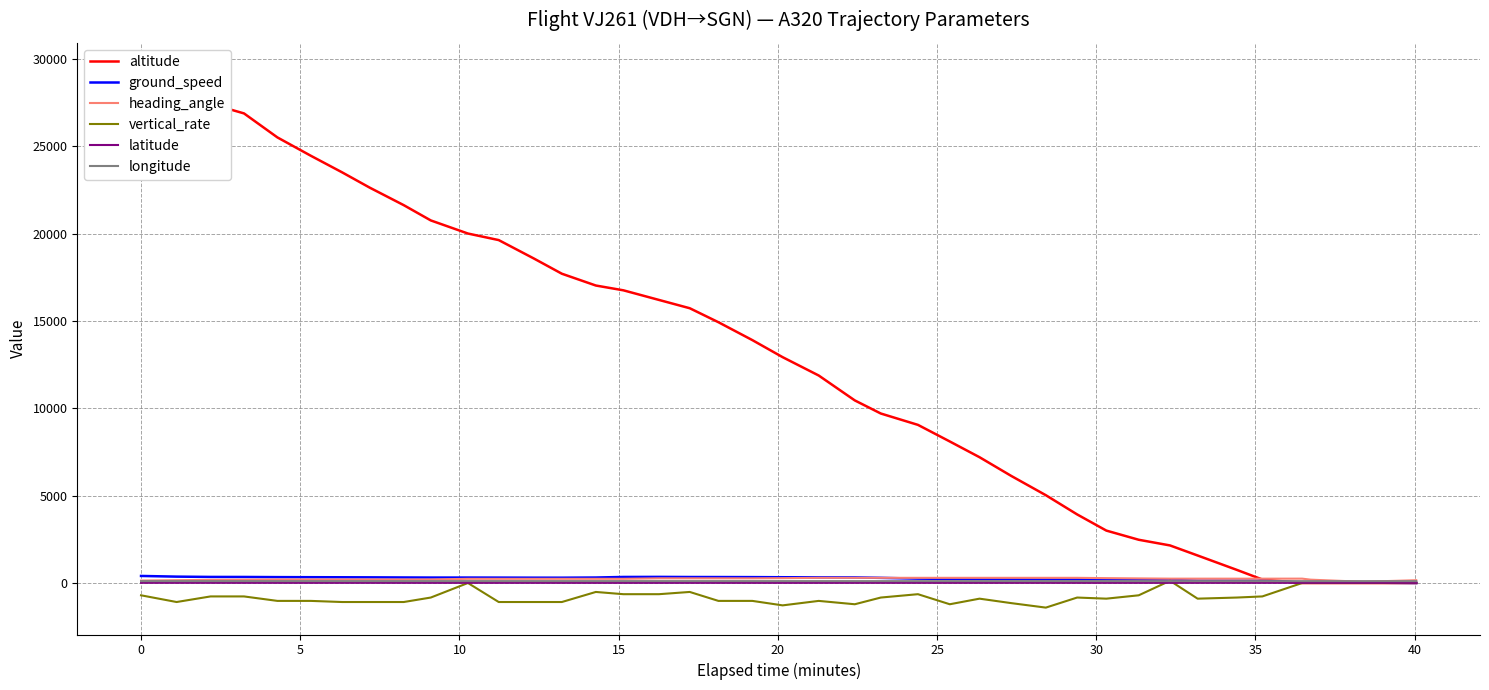

Reading right to left, extract all data points from this chart.

altitude: 0.0	0.0	0.0	0.0	200.0	750.0	1575.0	2150.0	2475.0	3000.0	3925.0	5025.0	6125.0	7200.0	8100.0	9050.0	9700.0	10450.0	11875.0	12925.0	13900.0	14925.0	15725.0	16200.0	16750.0	17025.0	17700.0	18575.0	19625.0	20000.0	20750.0	21625.0	22625.0	23500.0	24450.0	25500.0	26875.0	27425.0	28500.0	29375.0
ground_speed: 1.0	23.0	26.0	36.0	135.0	133.0	133.0	174.0	199.0	204.0	209.0	208.0	216.0	224.0	235.0	250.0	295.0	318.0	322.0	330.0	337.0	341.0	343.0	350.0	346.0	314.0	304.0	305.0	309.0	312.0	312.0	317.0	324.0	328.0	332.0	337.0	346.0	348.0	365.0	404.0
heading_angle: 160.0	70.0	191.0	250.0	248.0	248.0	249.0	249.0	263.0	279.0	296.0	296.0	296.0	296.0	296.0	296.0	296.0	296.0	296.0	278.0	268.0	268.0	268.0	268.0	240.0	240.0	240.0	239.0	239.0	239.0	205.0	201.0	202.0	201.0	201.0	201.0	189.0	179.0	160.0	140.0
vertical_rate: 0.0	0.0	0.0	0.0	-768.0	-832.0	-896.0	128.0	-704.0	-896.0	-832.0	-1408.0	-1152.0	-896.0	-1216.0	-640.0	-832.0	-1216.0	-1024.0	-1280.0	-1024.0	-1024.0	-512.0	-640.0	-640.0	-512.0	-1088.0	-1088.0	-1088.0	0.0	-832.0	-1088.0	-1088.0	-1088.0	-1024.0	-1024.0	-768.0	-768.0	-1088.0	-704.0
latitude: 10.8	10.8	10.8	10.8	10.8	10.8	10.8	10.9	10.9	10.9	10.9	10.8	10.8	10.8	10.8	10.7	10.7	10.7	10.6	10.6	10.6	10.6	10.6	10.6	10.6	10.6	10.7	10.7	10.8	10.8	10.9	10.9	11.0	11.1	11.2	11.3	11.4	11.4	11.6	11.7
longitude: 106.7	106.6	106.6	106.6	106.7	106.7	106.7	106.8	106.8	106.9	106.9	107.0	107.0	107.1	107.2	107.2	107.3	107.3	107.4	107.5	107.6	107.7	107.8	107.9	108.0	108.1	108.2	108.2	108.3	108.4	108.5	108.5	108.5	108.6	108.6	108.6	108.7	108.7	108.7	108.6